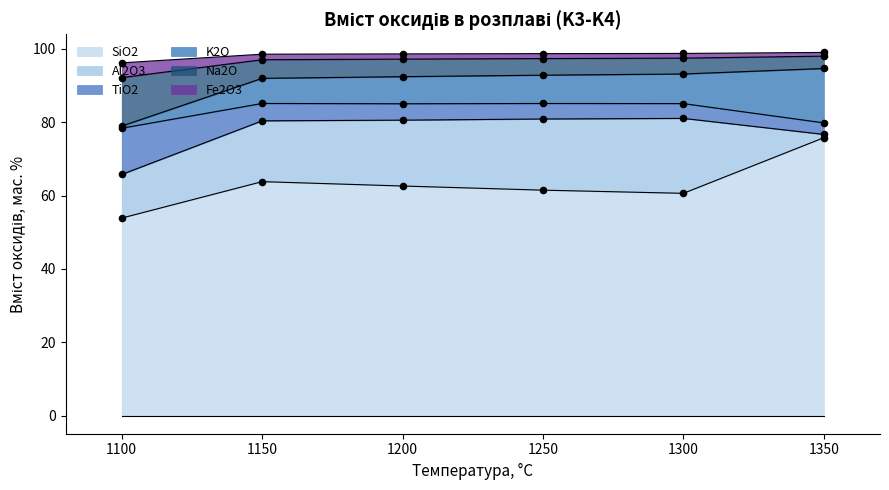

Which category has the lowest value in the SiO2 series?

1100